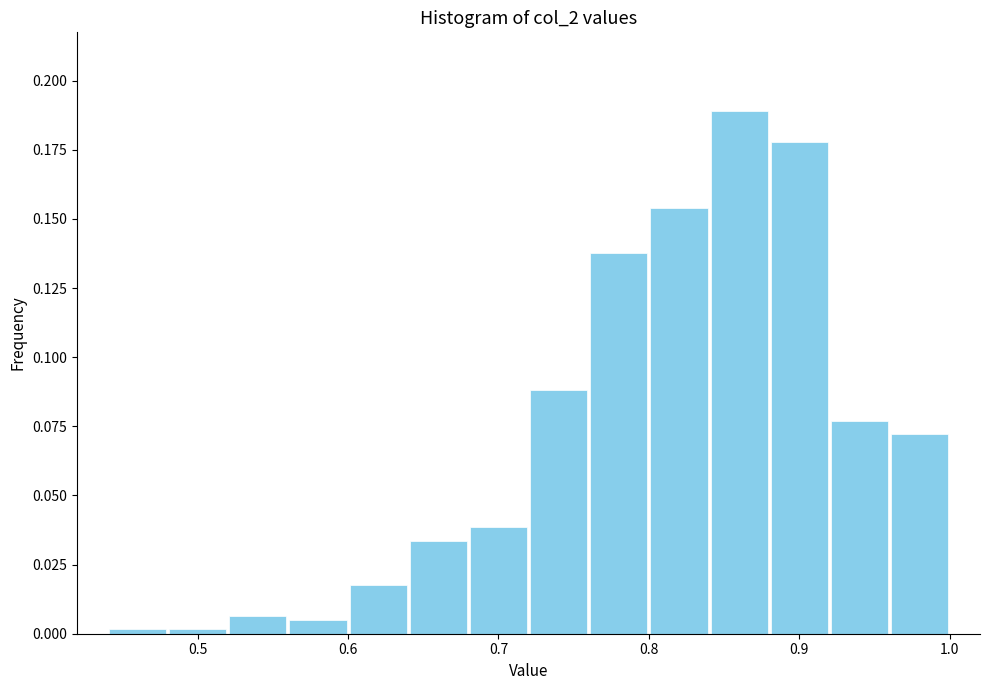

Reading left to right, list every bar in this chart as the range it spans on the x-axis followed by its height. The values are not printed on the chart, so give them approximately, as read against the axis.

0.44 to 0.48: under 0.005
0.48 to 0.52: under 0.005
0.52 to 0.56: 0.005
0.56 to 0.60: under 0.005
0.60 to 0.64: 0.020
0.64 to 0.68: 0.035
0.68 to 0.72: 0.040
0.72 to 0.76: 0.090
0.76 to 0.80: 0.140
0.80 to 0.84: 0.155
0.84 to 0.88: 0.190
0.88 to 0.92: 0.180
0.92 to 0.96: 0.075
0.96 to 1.00: 0.070